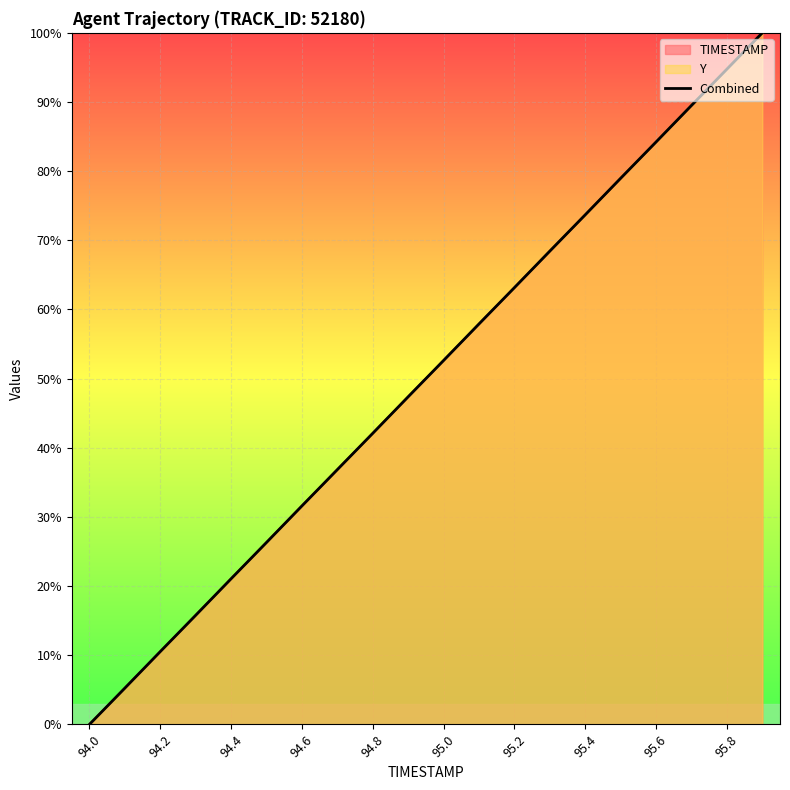

The Y series shows 54.7 at 94.6. True or false?

False